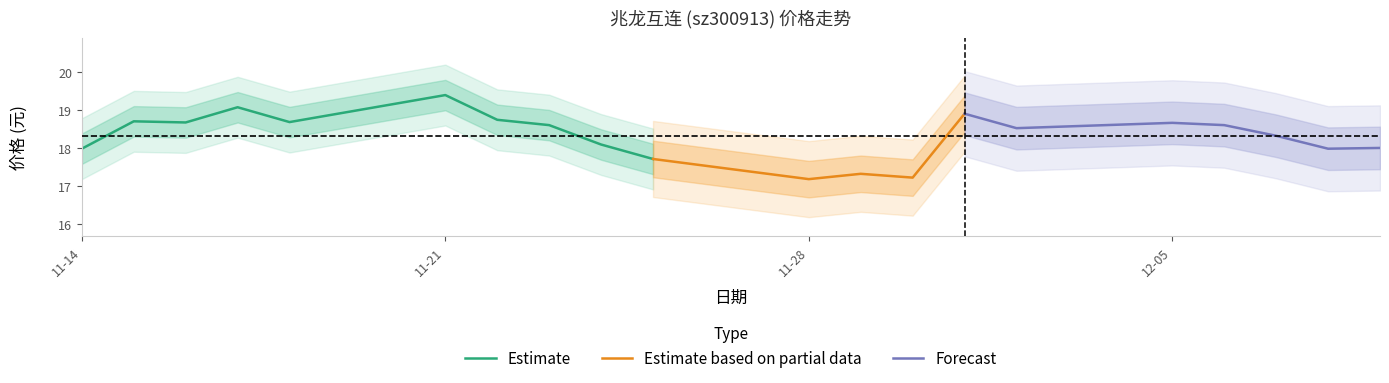

At which label does 价格 first exceed 18?

2022-11-15